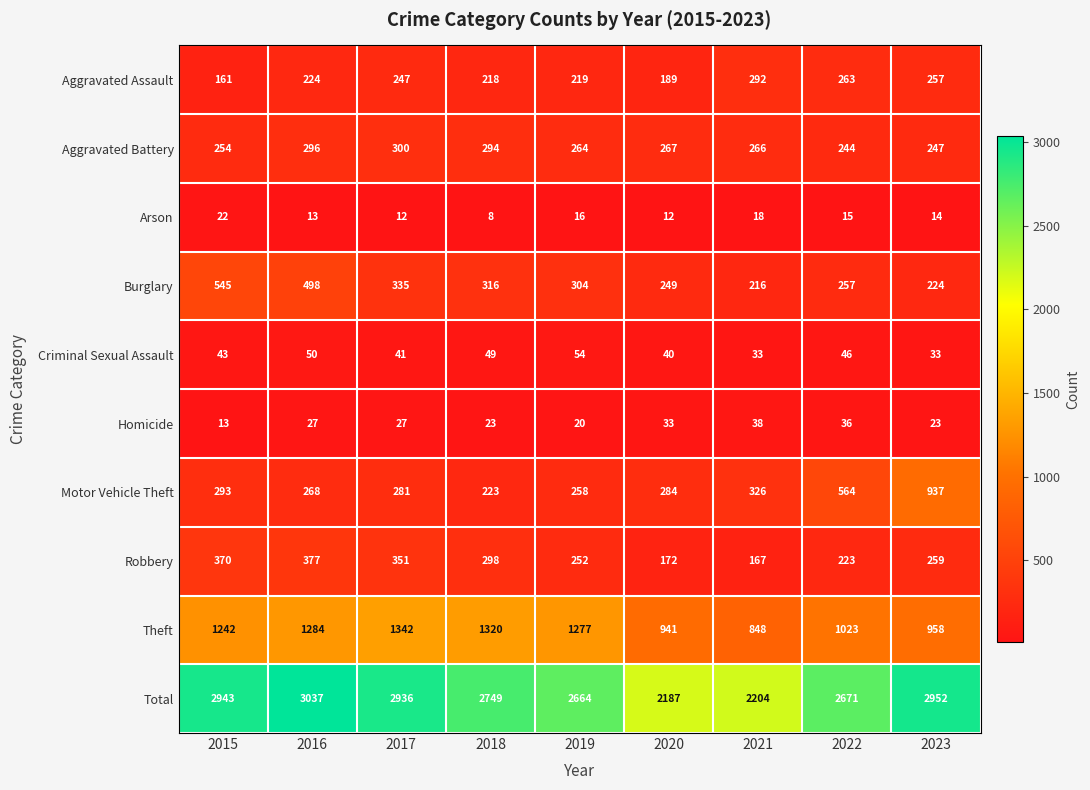

How many categories are shown in the chart?

9